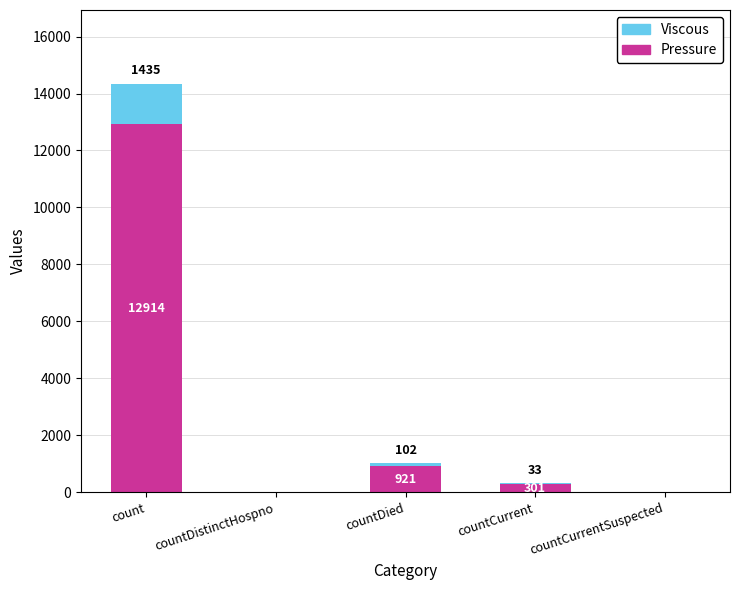

At which label does Pressure first exceed 300?

count